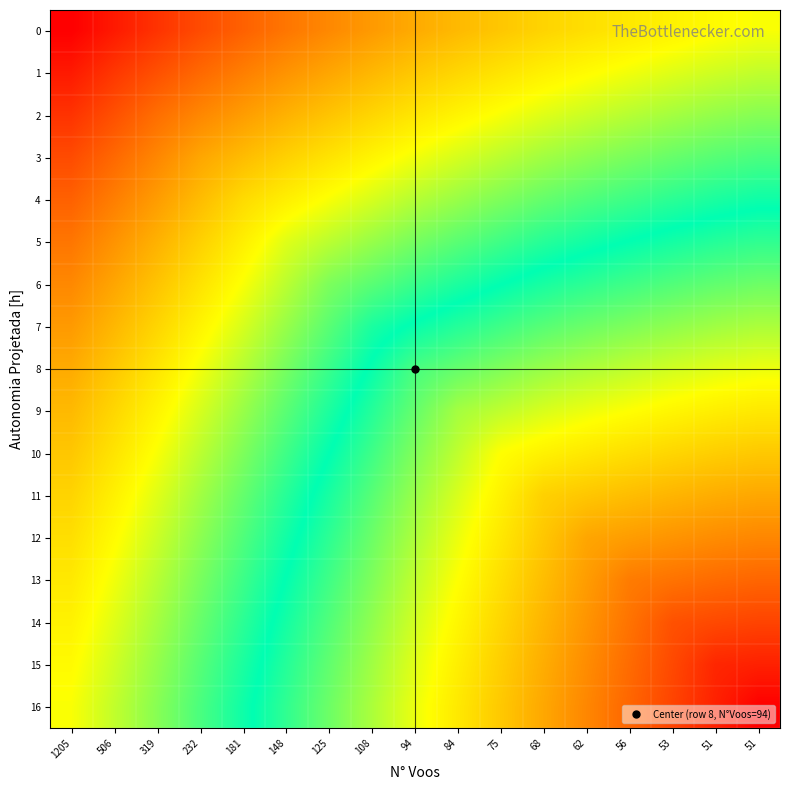

Which series changed the most between 84 and 75?

10